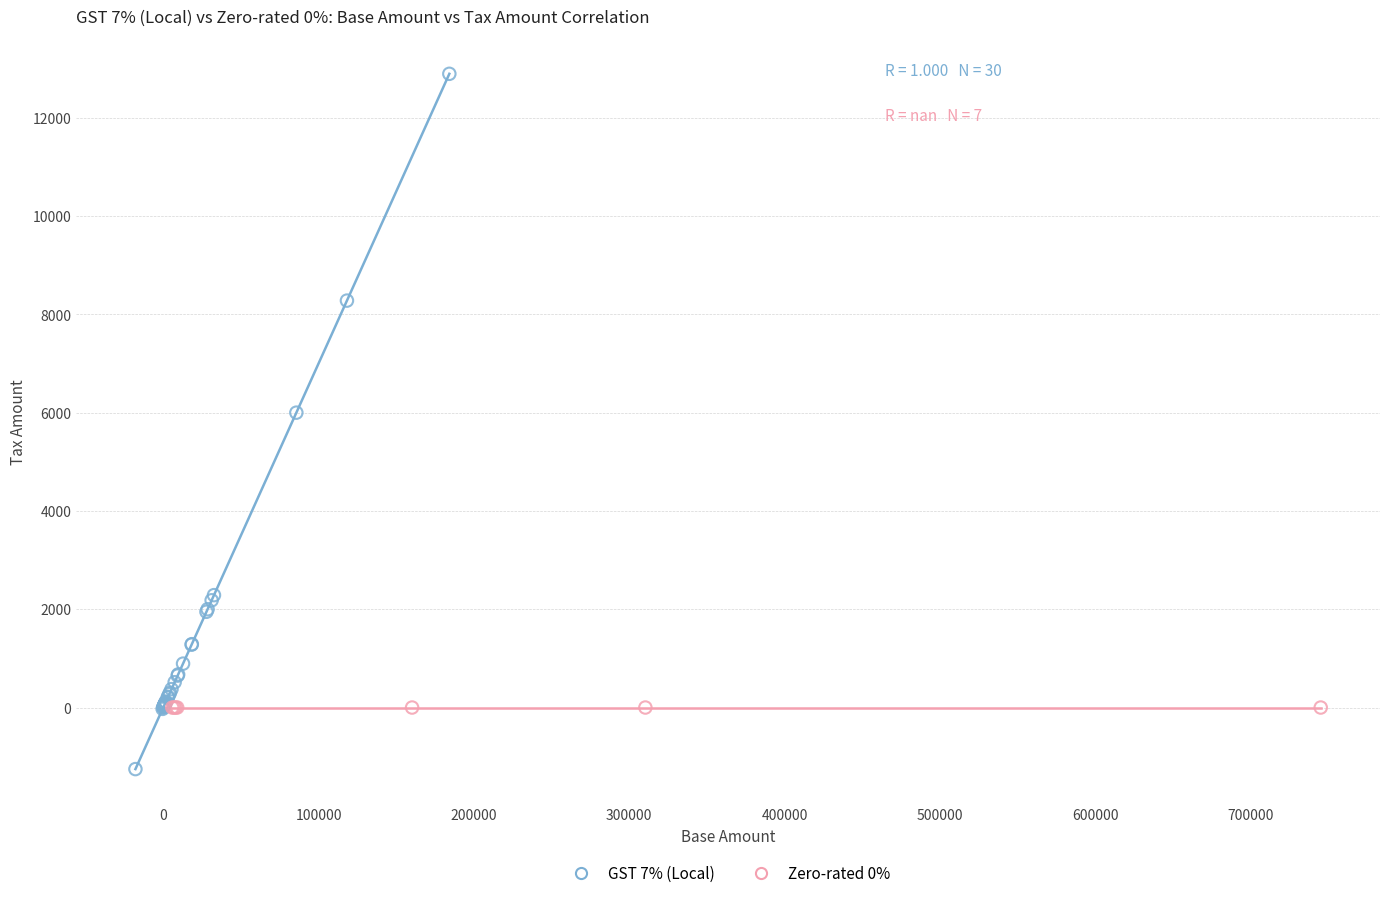

Which series reaches the minimum Y coordinate?

GST 7% (Local)